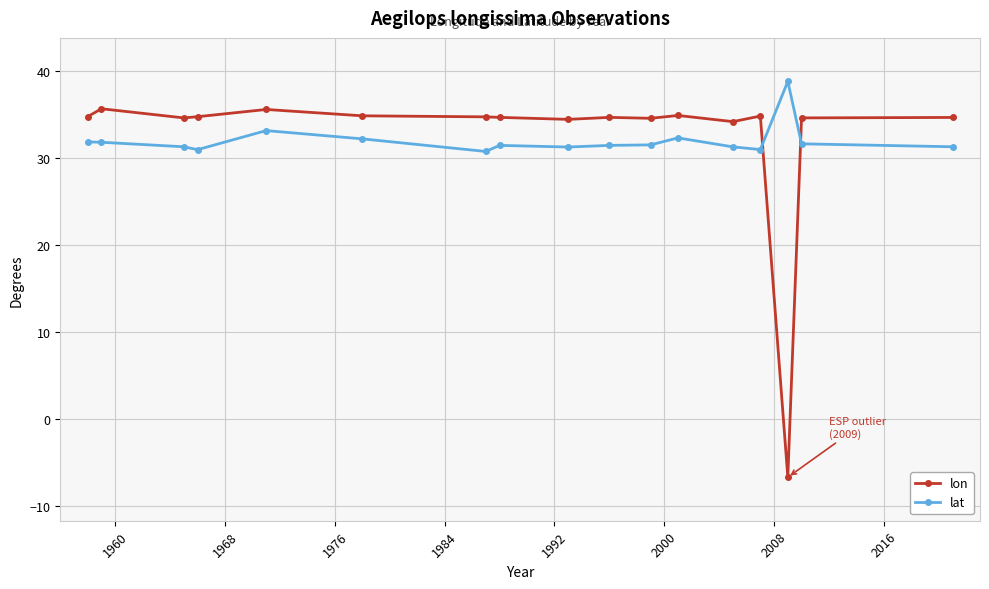

What is the sum of all lon values?

550.4